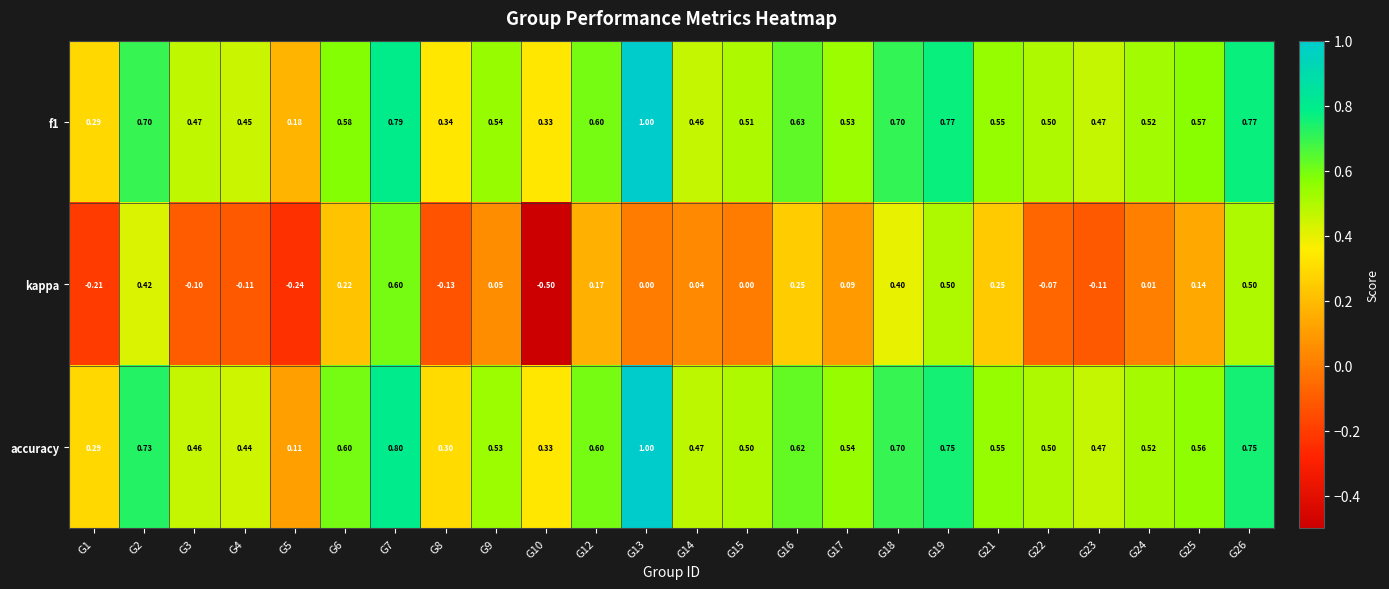

Which series changed the most between G7 and G16?

kappa